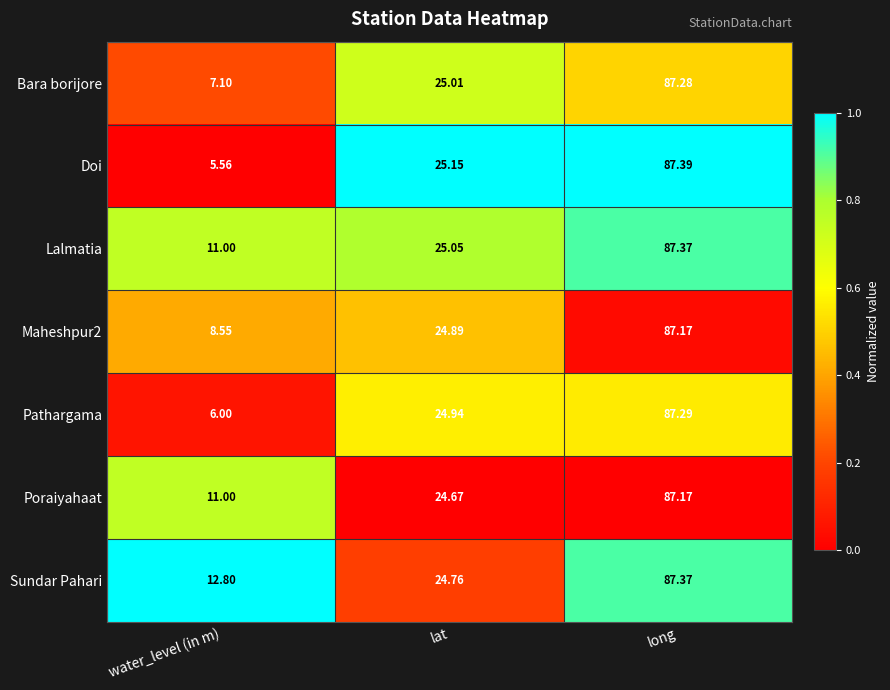

Which series has the largest range (max minus min)?

Doi